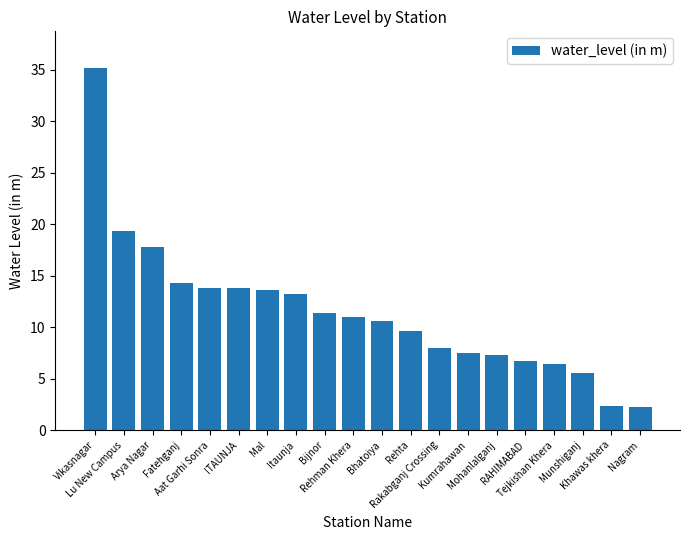

How many distinct data groups are displayed?

1